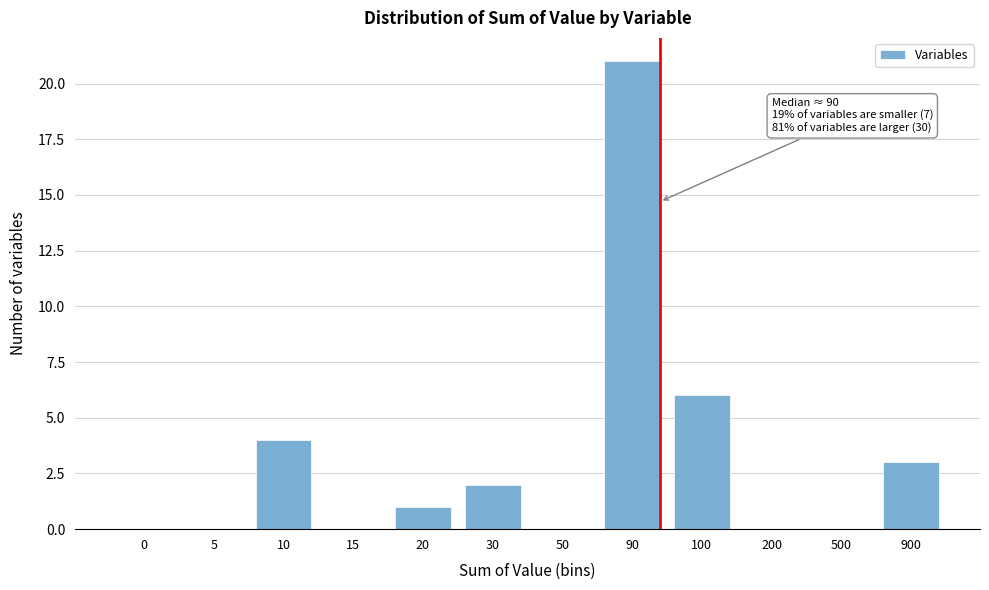

Reading left to right, what are all the values shown in this chart?

0=0	5=0	10=4	15=0	20=1	30=2	50=0	90=21	100=6	200=0	500=0	900=3